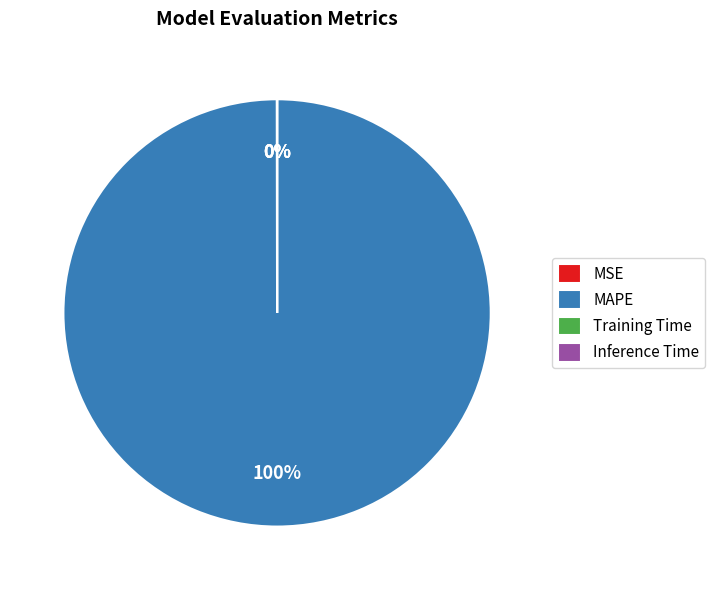

What is the largest slice in the pie chart?

MAPE